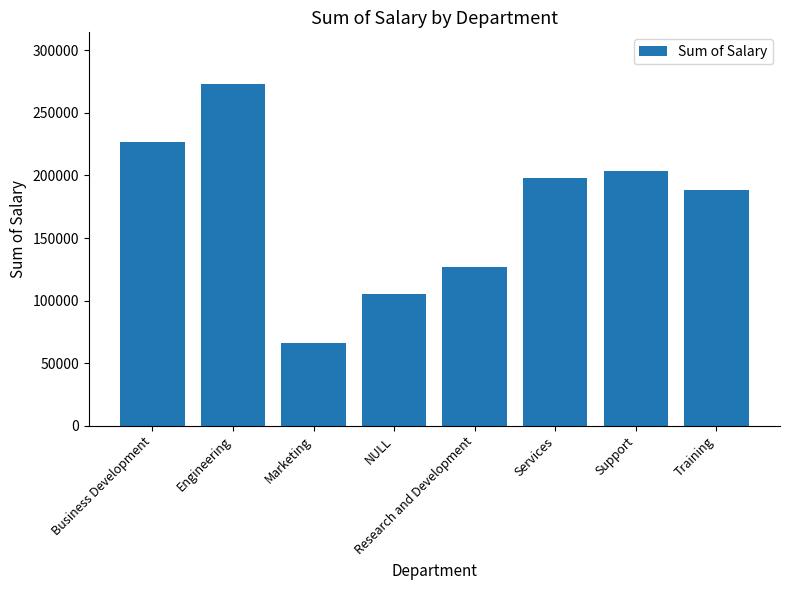

Rank the categories by value from highest to lowest.

Engineering, Business Development, Support, Services, Training, Research and Development, NULL, Marketing